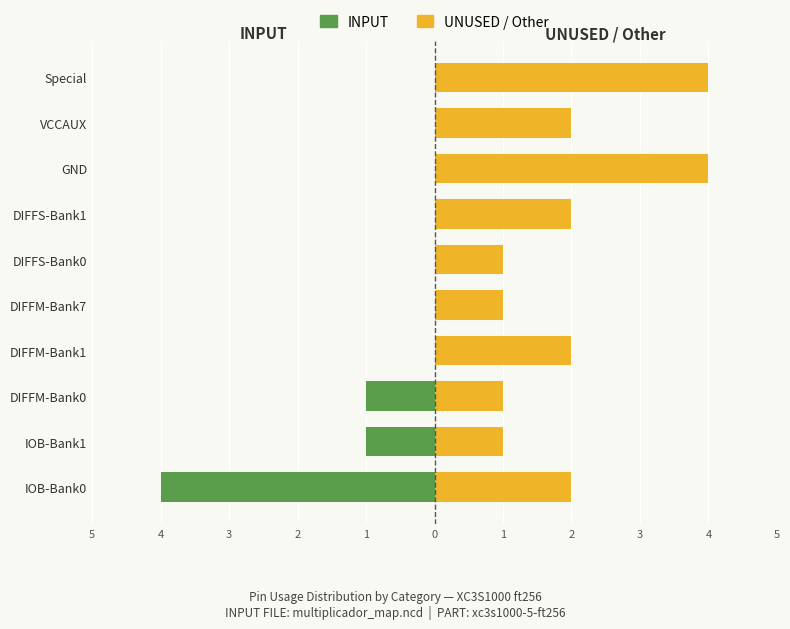

What is the highest value of the UNUSED / Other series?

4